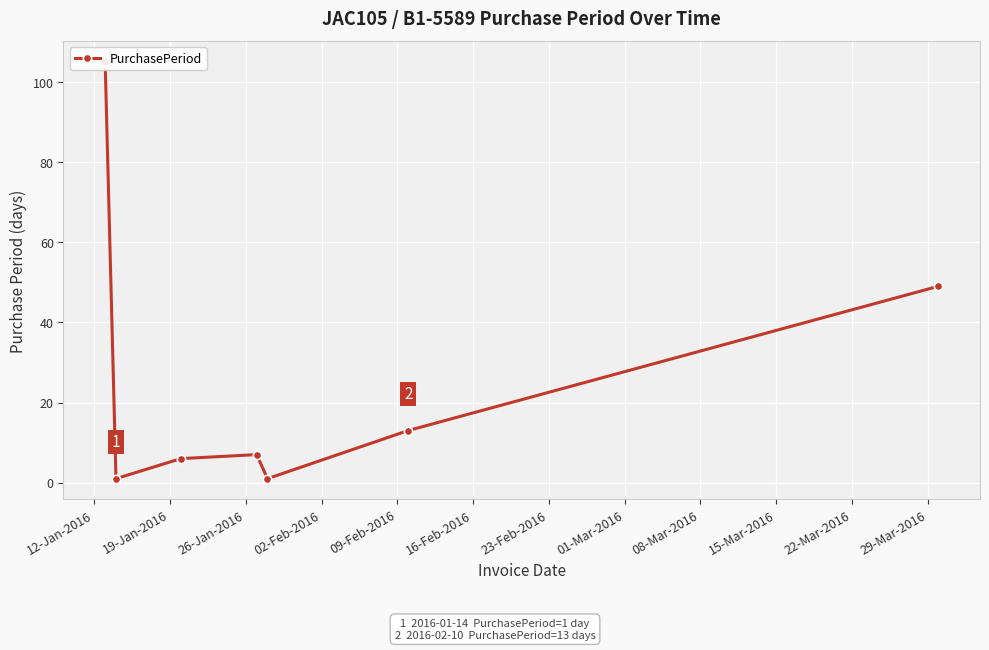

How many points are higher than both their immediate neighbors (excluding endpoints)?

1